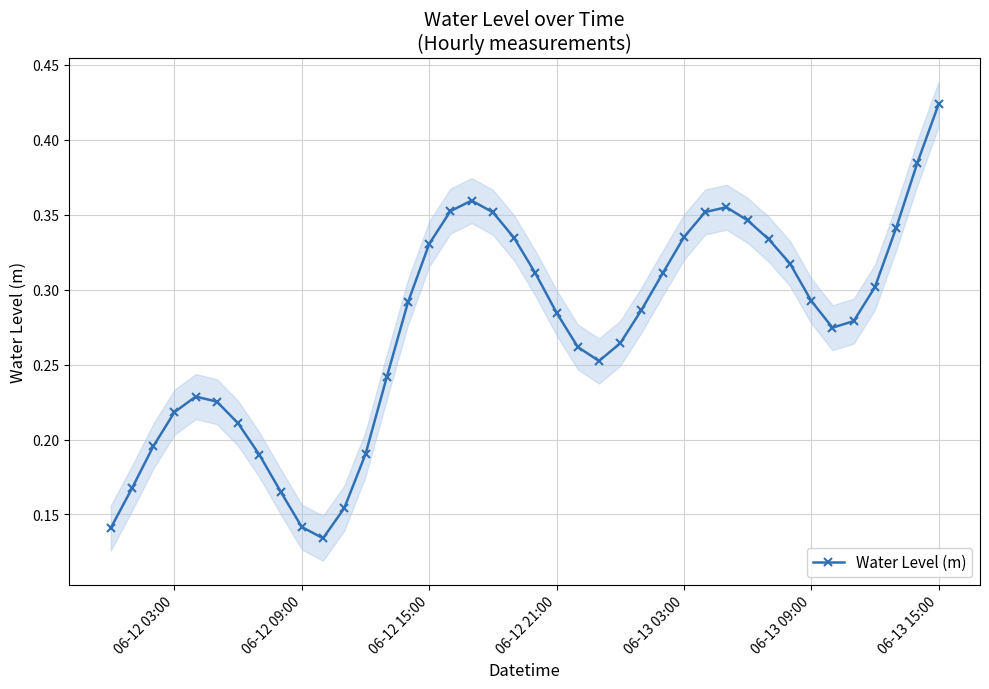

What is the difference between the maximum and minimum values?

0.3